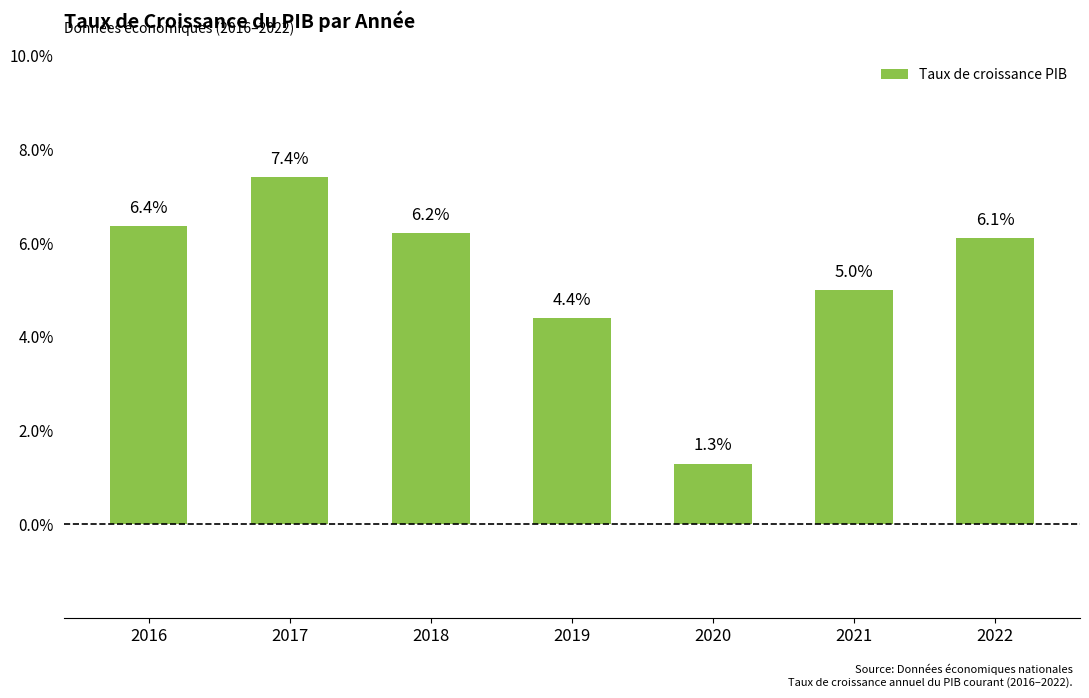

Which category has the lowest value across all series?

2020